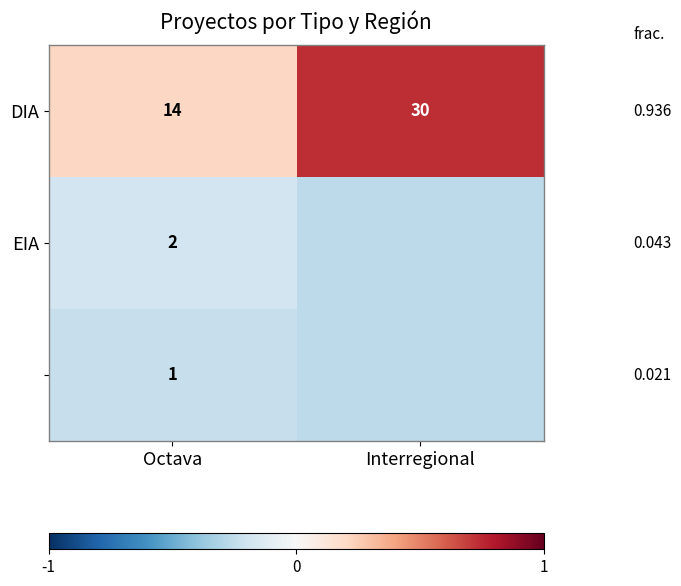

List the labels in order of DIA value, largest first.

Interregional, Octava